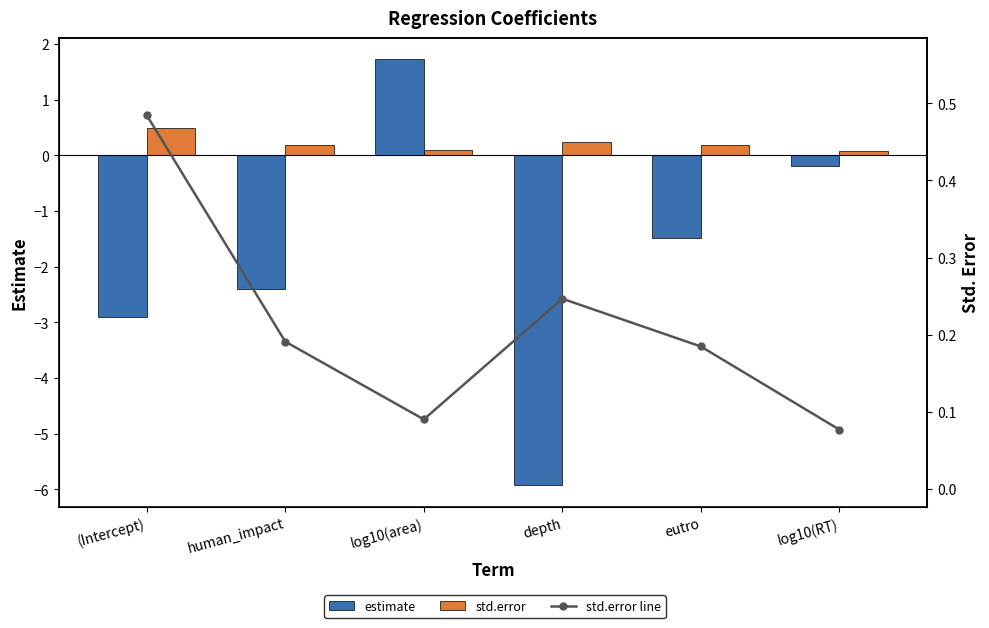

Reading left to right, extract all data points from this chart.

estimate: -2.9	-2.4	1.7	-5.9	-1.5	-0.2
std.error: 0.5	0.2	0.1	0.2	0.2	0.1
std.error line: 0.5	0.2	0.1	0.2	0.2	0.1